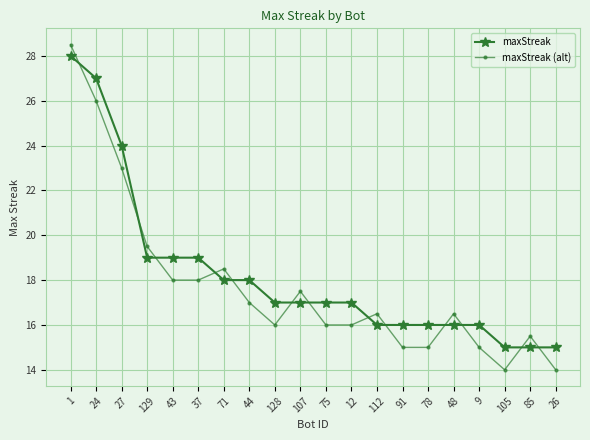

Which series has the largest total across all categories?

maxStreak